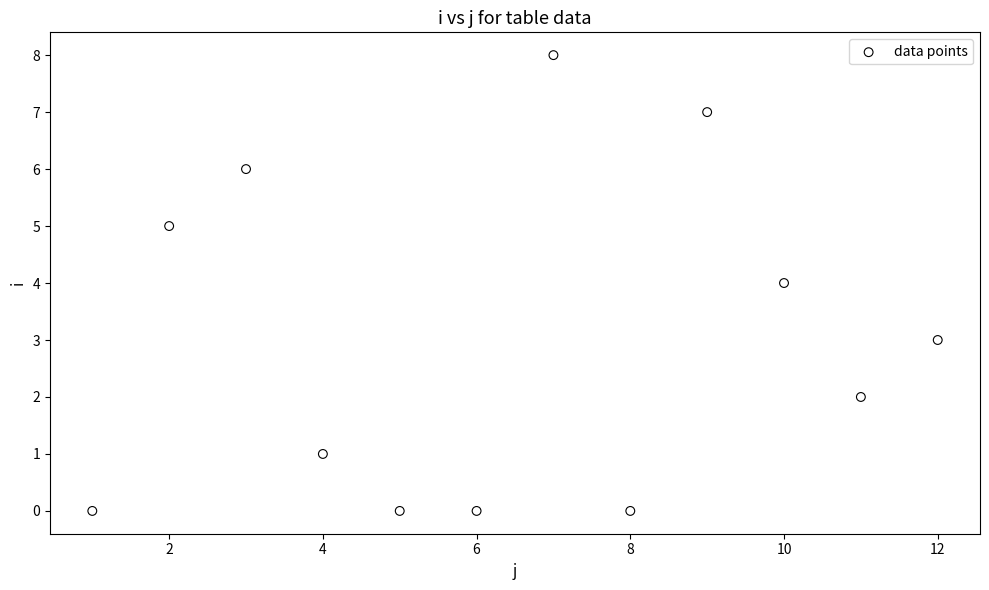

What is the range of X values (max minus min)?

11